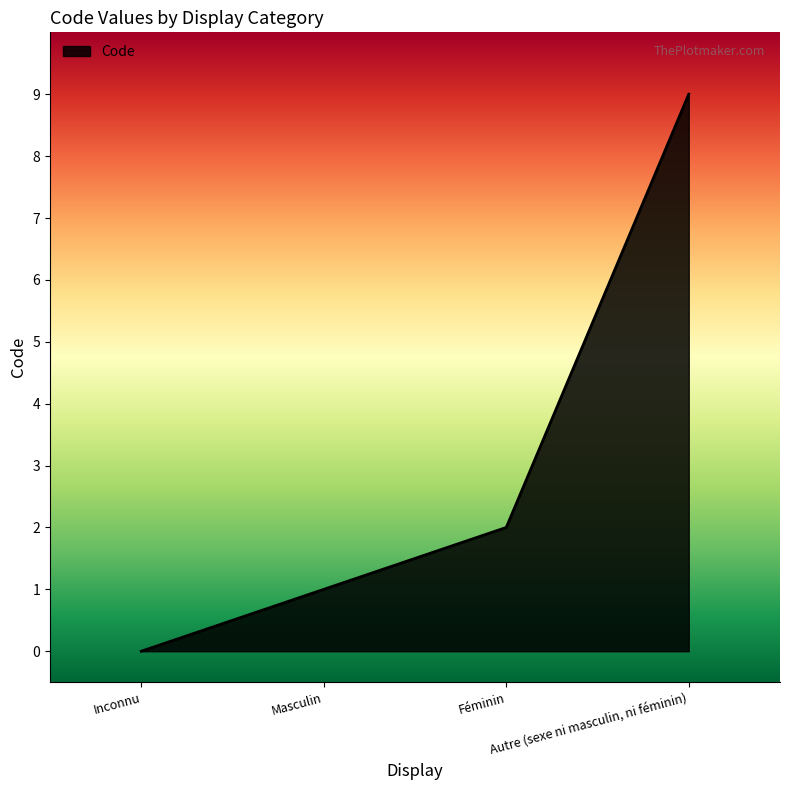

Does the chart display data point markers on the line(s)?

No